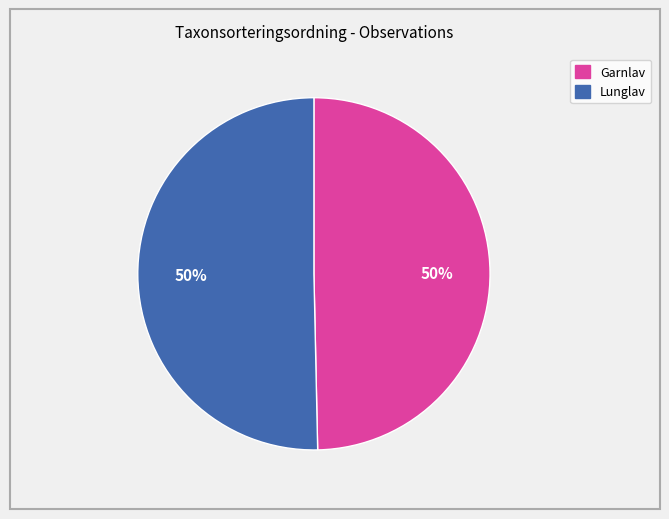

To the nearest percent, what is the average slice percentage?

50%